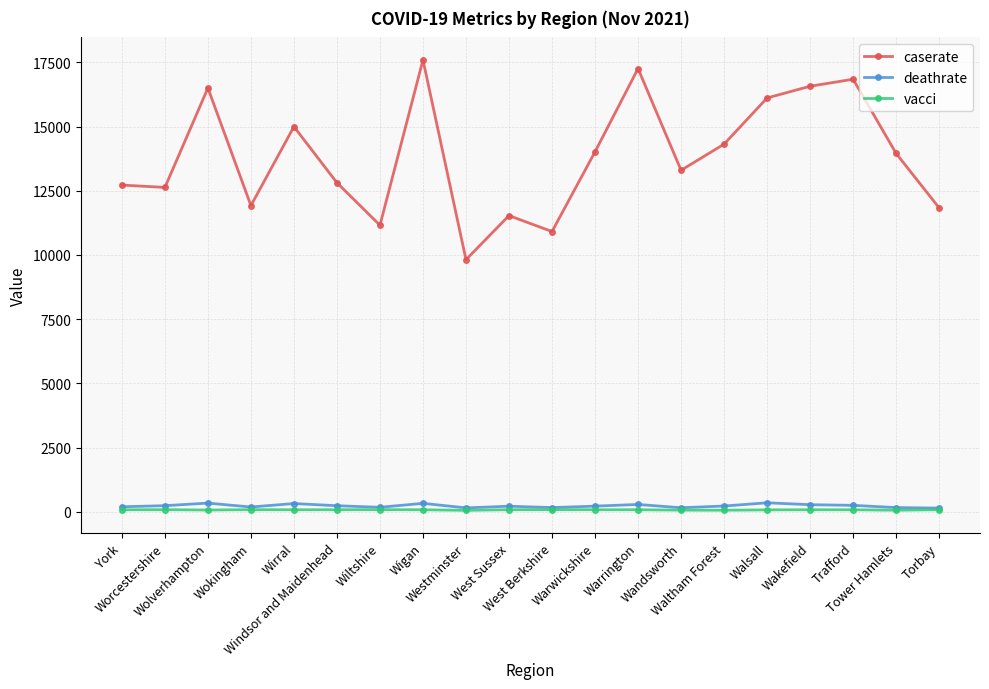

What is the value of the caserate point at the 18th from the left?

16842.0